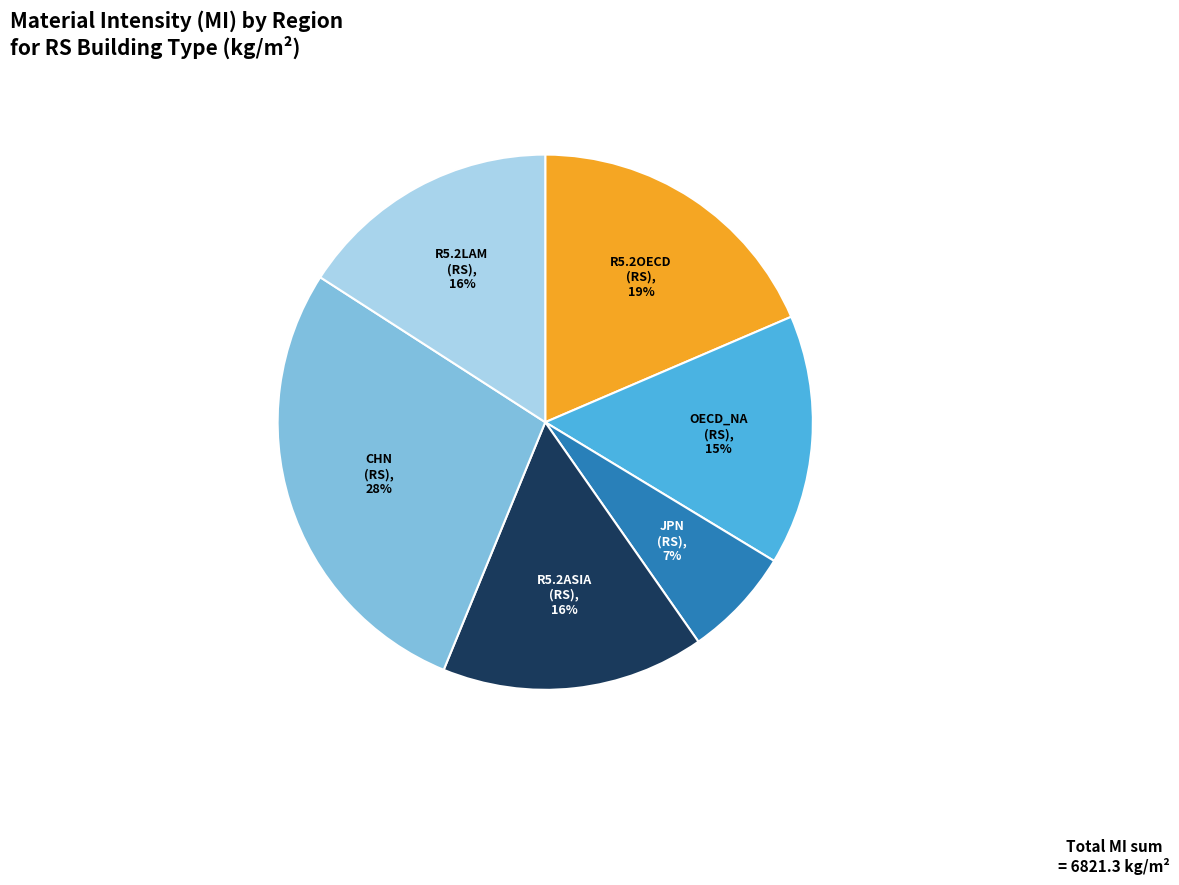

Is it true that R5.2OECD (RS) is 19% of the pie?

True